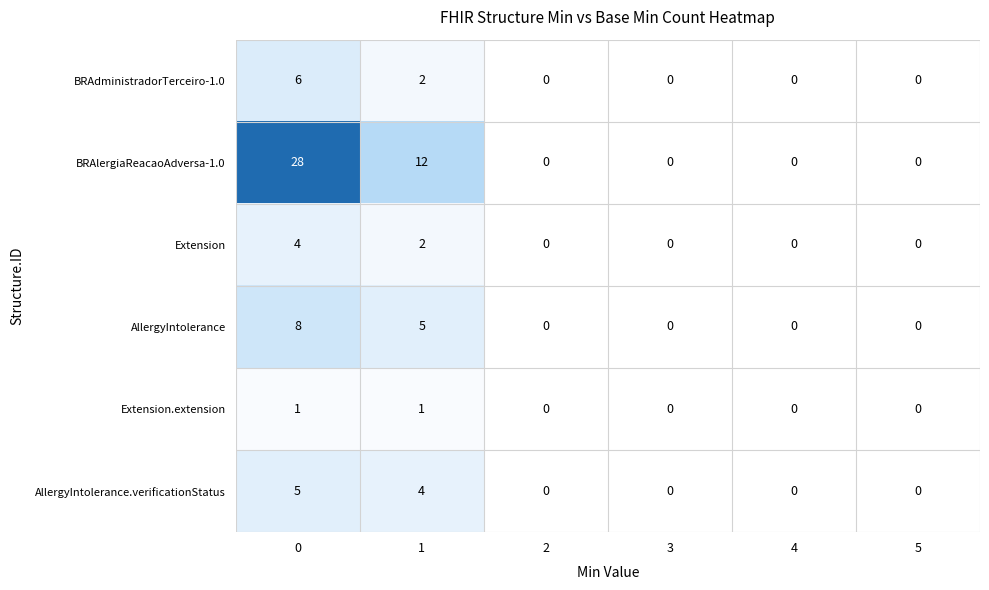

What is the difference between the maximum and minimum values in the BRAdministradorTerceiro-1.0 series?

6